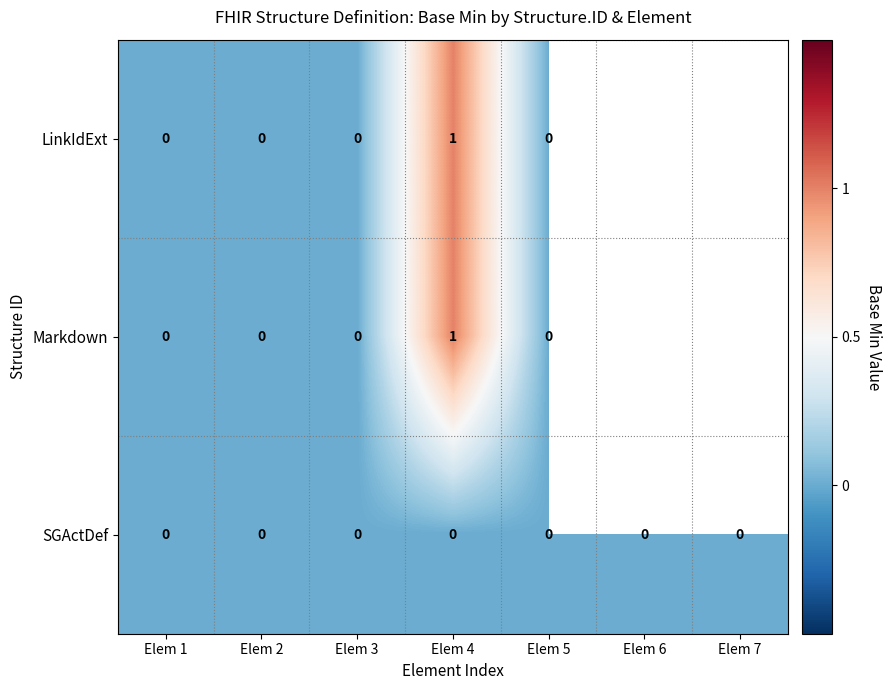

At which category is the sum across all series the highest?

Elem 4